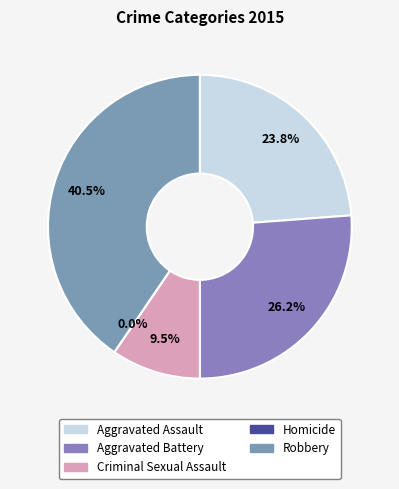

The Aggravated Battery slice represents 26% of the pie. True or false?

True